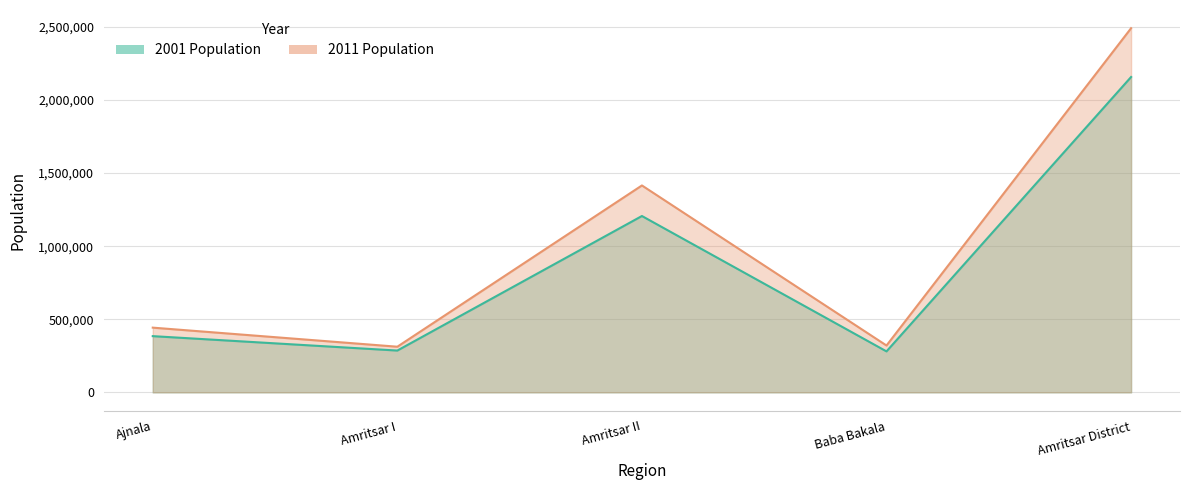

Rank the series at Amritsar District from lowest to highest value.

2001 Population, 2011 Population